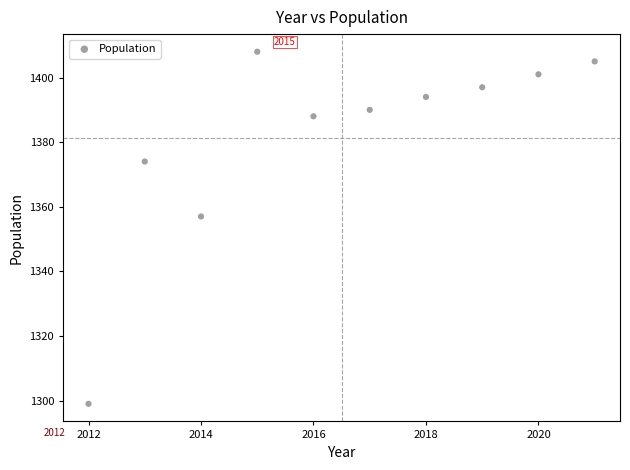

What is the range of Y values (max minus min)?

109